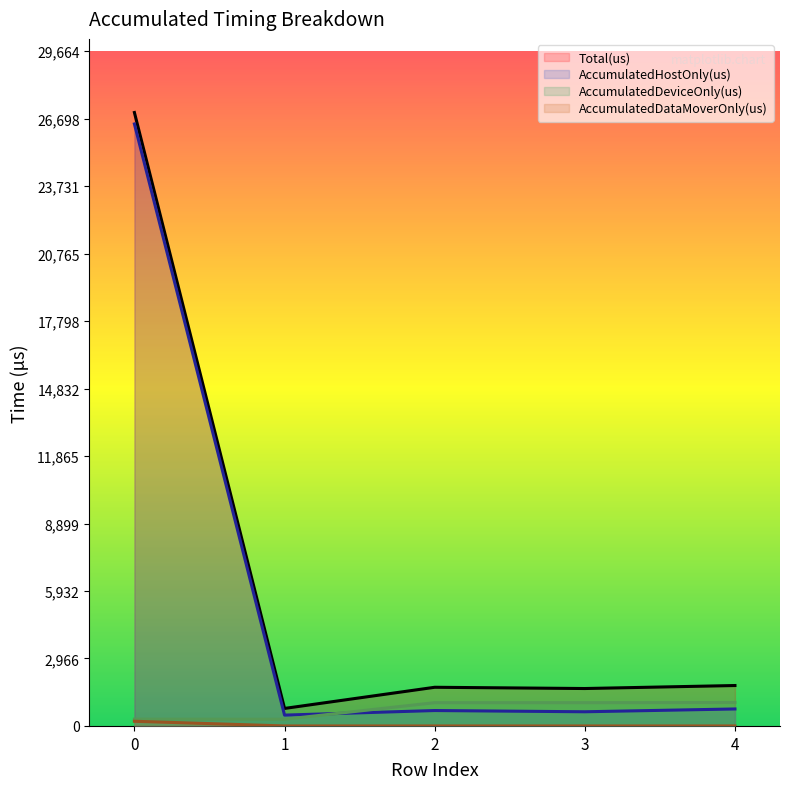

What are all the series names shown in the legend?

AccumulatedHostOnly(us), AccumulatedDeviceOnly(us), AccumulatedDataMoverOnly(us), Total(us)